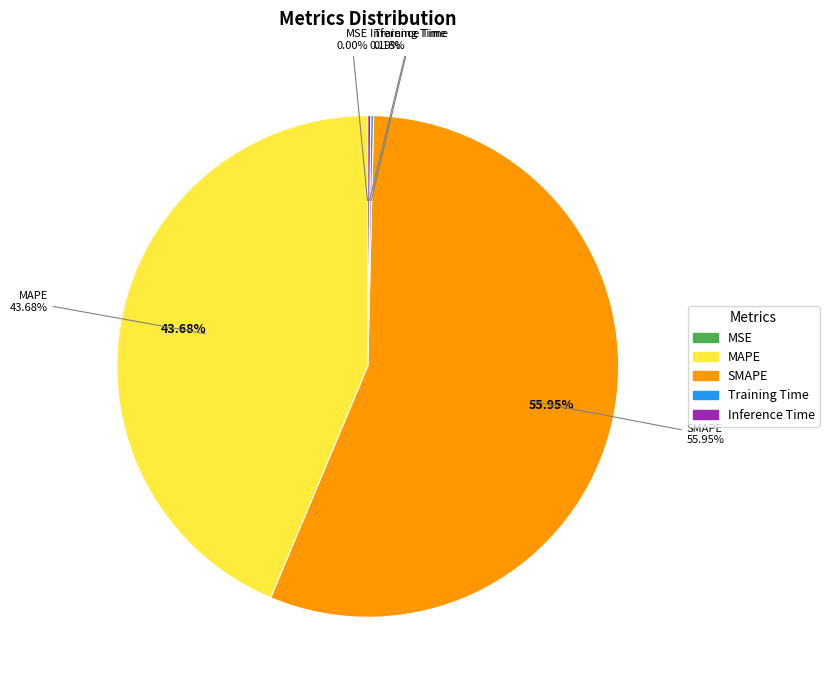

Rank the categories by value from highest to lowest.

SMAPE, MAPE, Inference Time, Training Time, MSE